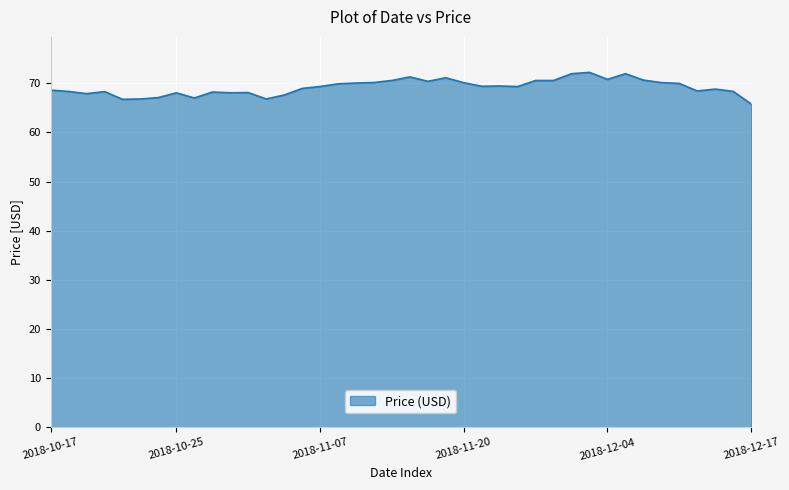

How many distinct data groups are displayed?

1